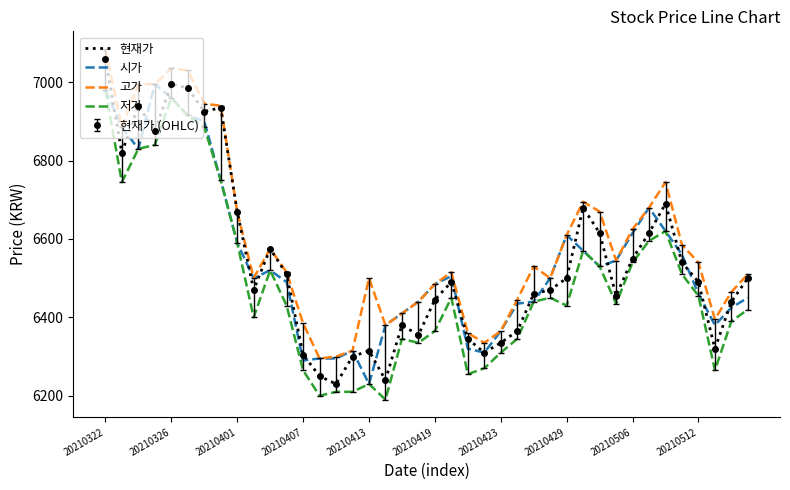

Where does the 저가 series first go above 6440?

20210322